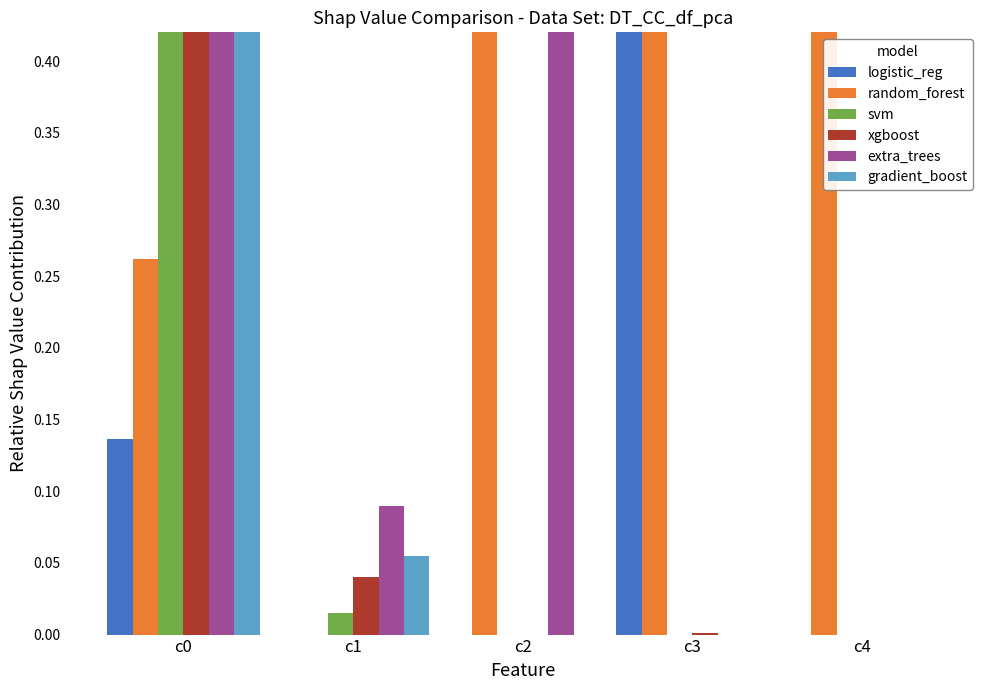

At c1, list the series in order from smallest to largest.

logistic_reg, random_forest, svm, xgboost, gradient_boost, extra_trees